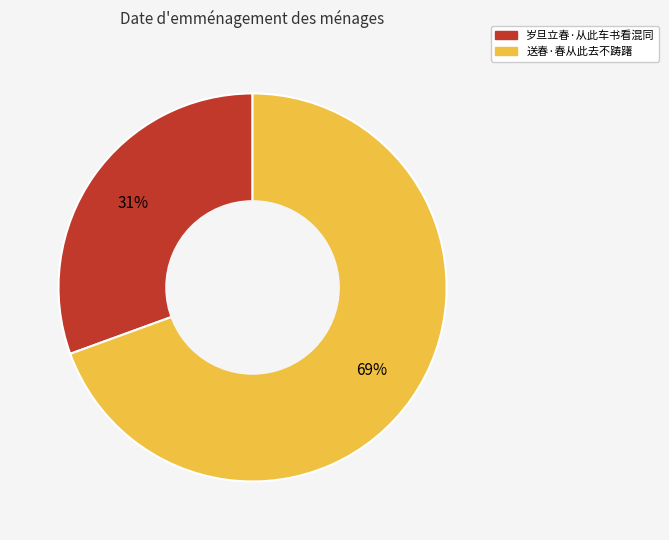

The 送春·春从此去不踌躇 slice represents 79% of the pie. True or false?

False